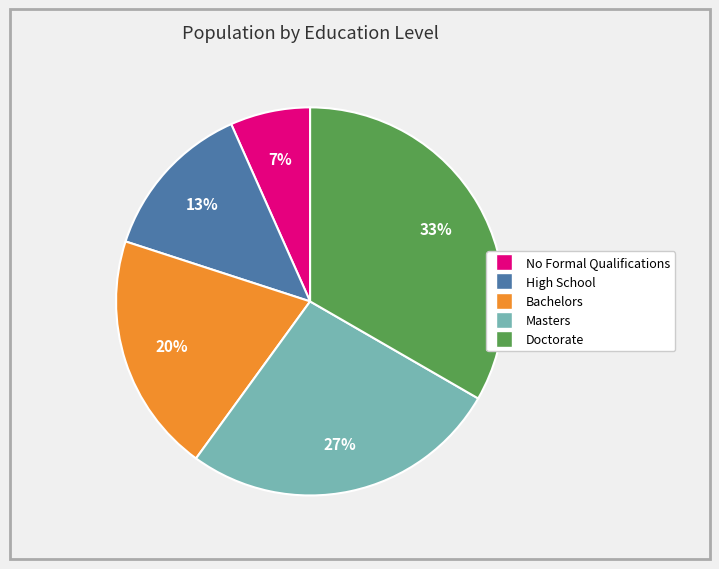

Which category has the smallest portion of the pie?

No Formal Qualifications